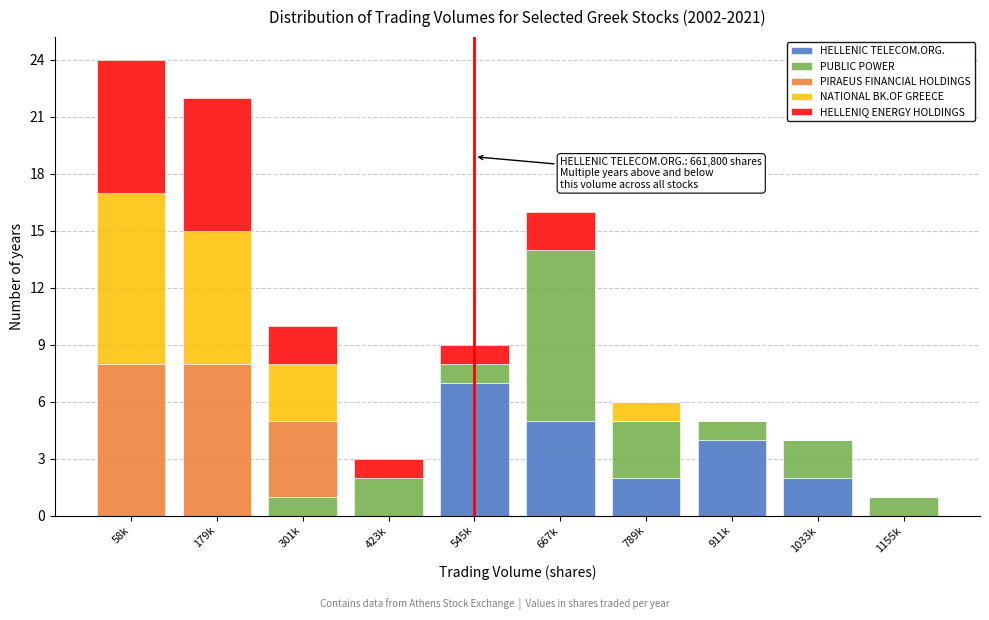

What is the total value across all series at 911k?

5